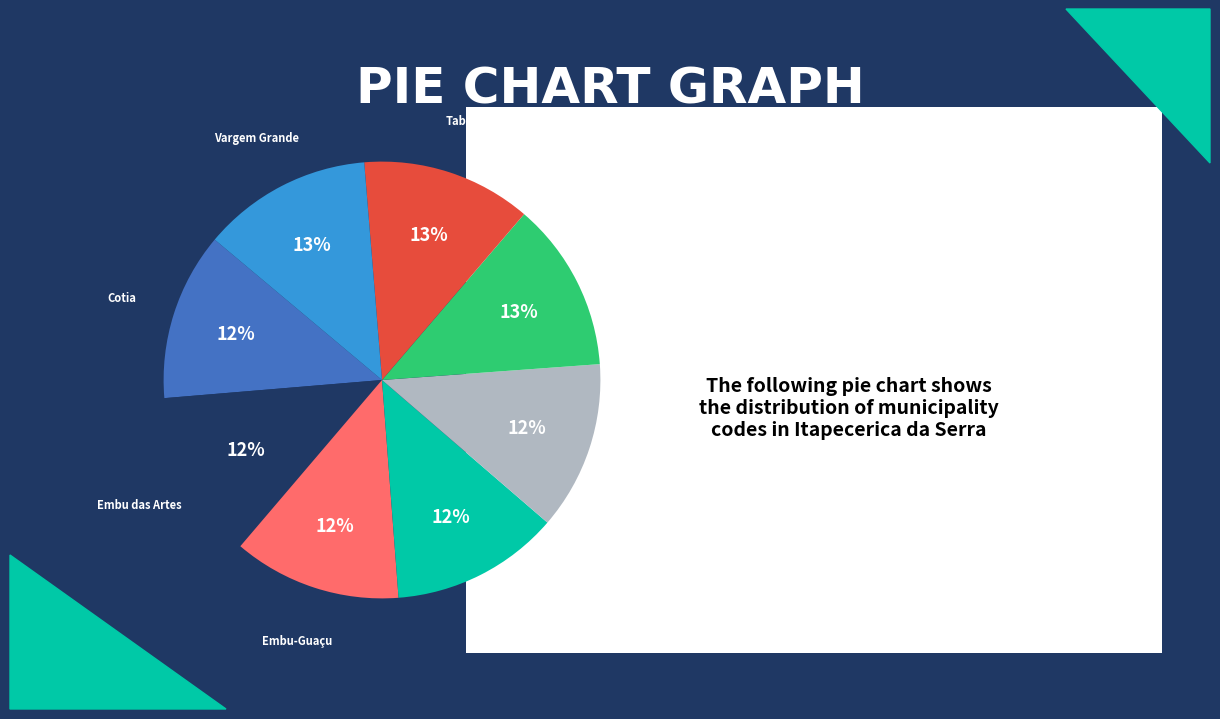

To the nearest percent, what is the average slice percentage?

12%